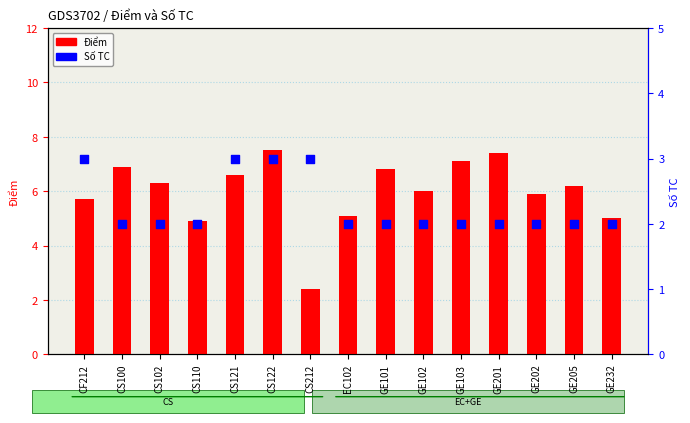

At which category is the sum across all series the highest?

CS122